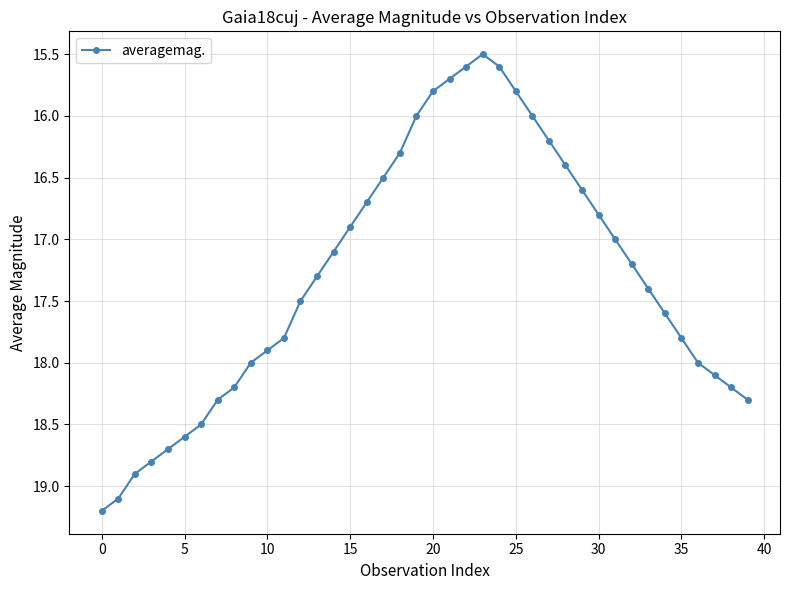

What is the greatest value displayed?

19.2